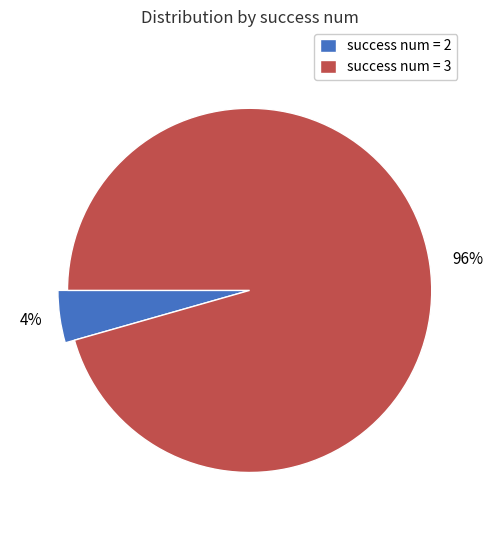

How many segments does this pie chart have?

2